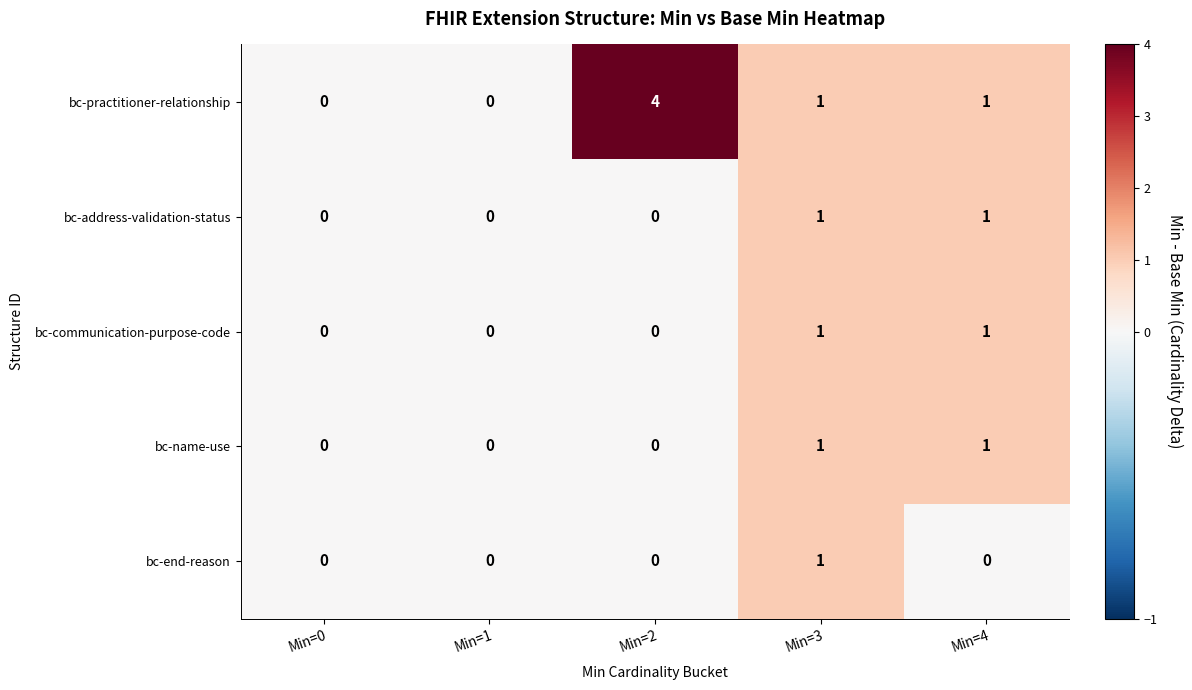

Reading left to right, extract all data points from this chart.

bc-practitioner-relationship: Min=0=0	Min=1=0	Min=2=4	Min=3=1	Min=4=1
bc-address-validation-status: Min=0=0	Min=1=0	Min=2=0	Min=3=1	Min=4=1
bc-communication-purpose-code: Min=0=0	Min=1=0	Min=2=0	Min=3=1	Min=4=1
bc-name-use: Min=0=0	Min=1=0	Min=2=0	Min=3=1	Min=4=1
bc-end-reason: Min=0=0	Min=1=0	Min=2=0	Min=3=1	Min=4=0